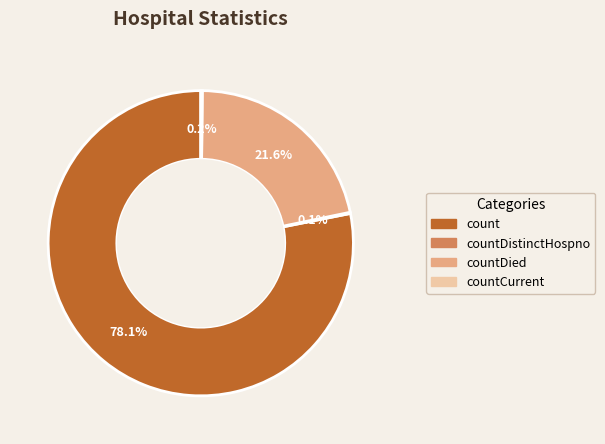

Does any single category account for the majority?

Yes